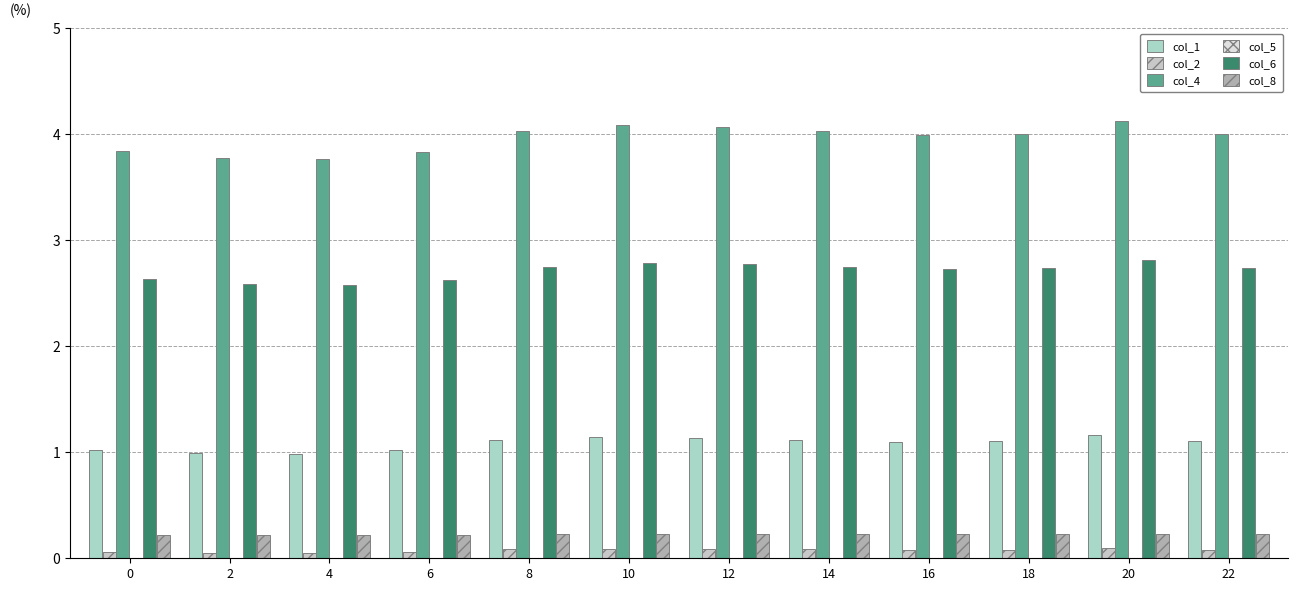

How many groups of bars are there?

12